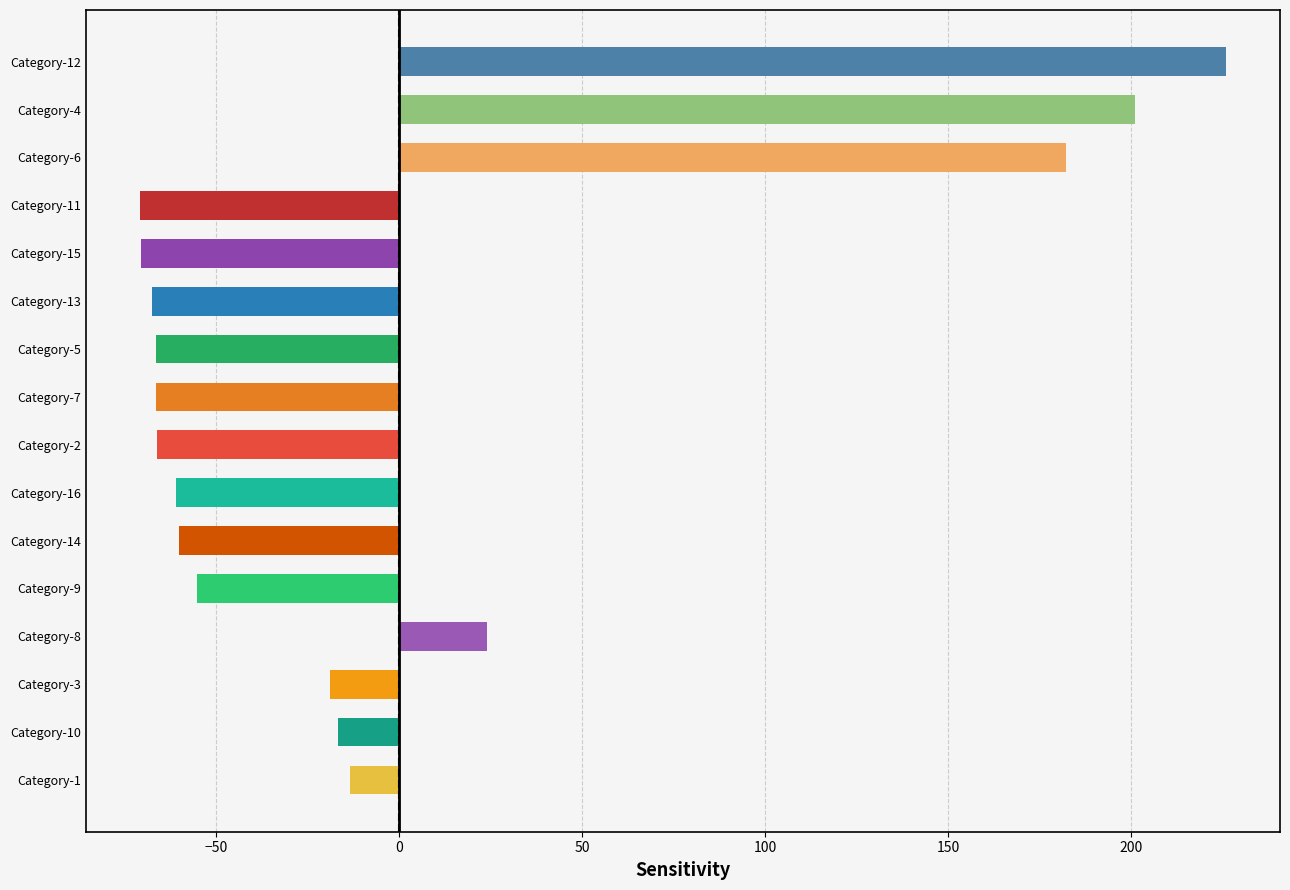

What position from the top is Category-2?

9